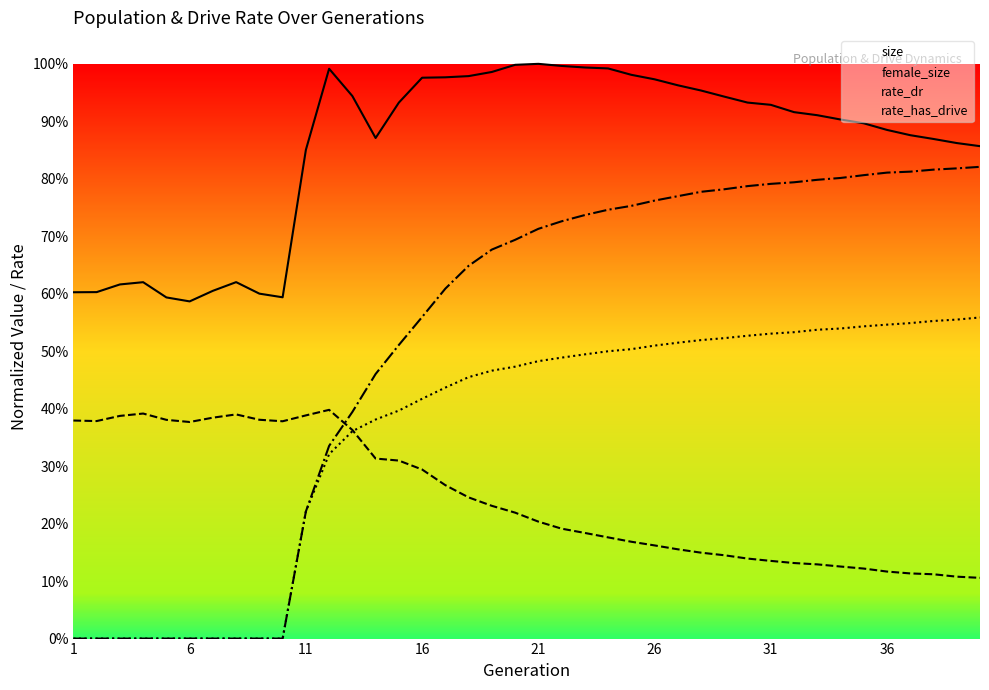

True or false: rate_has_drive and female_size cross at least once.

True